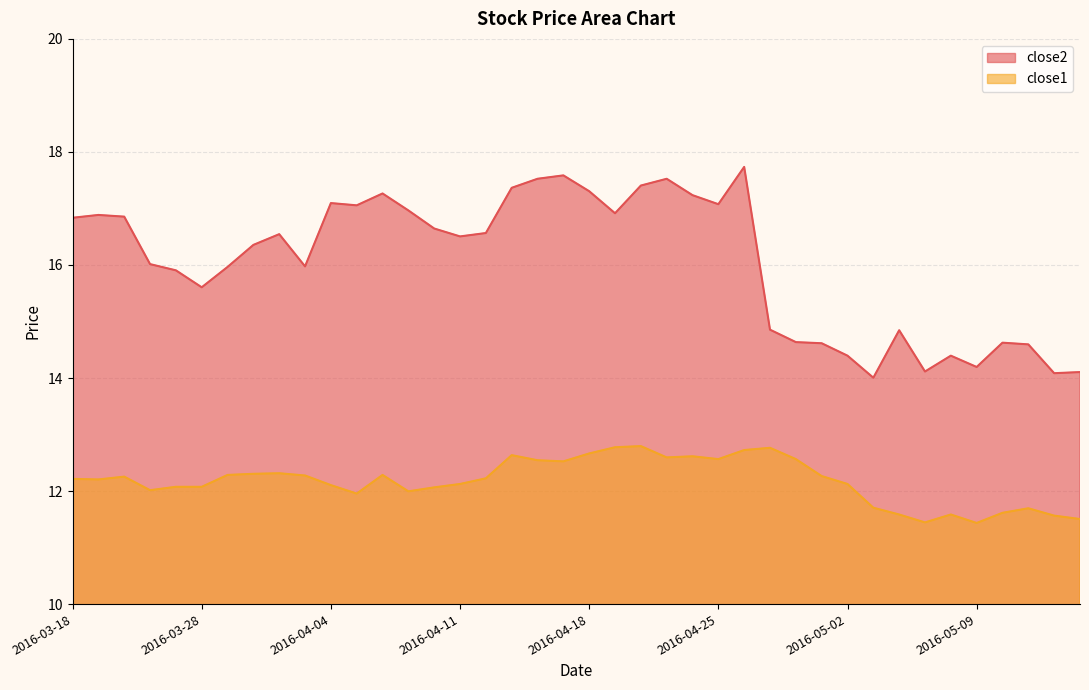

List the labels in order of close1 value, smallest first.

2016-05-09, 2016-05-05, 2016-05-13, 2016-05-12, 2016-05-04, 2016-05-06, 2016-05-10, 2016-05-11, 2016-05-03, 2016-04-05, 2016-04-07, 2016-03-23, 2016-04-08, 2016-03-24, 2016-03-28, 2016-04-04, 2016-04-11, 2016-05-02, 2016-03-21, 2016-03-18, 2016-04-12, 2016-03-22, 2016-04-29, 2016-04-01, 2016-03-29, 2016-04-06, 2016-03-30, 2016-03-31, 2016-04-15, 2016-04-14, 2016-04-25, 2016-04-28, 2016-04-21, 2016-04-22, 2016-04-13, 2016-04-18, 2016-04-26, 2016-04-27, 2016-04-19, 2016-04-20